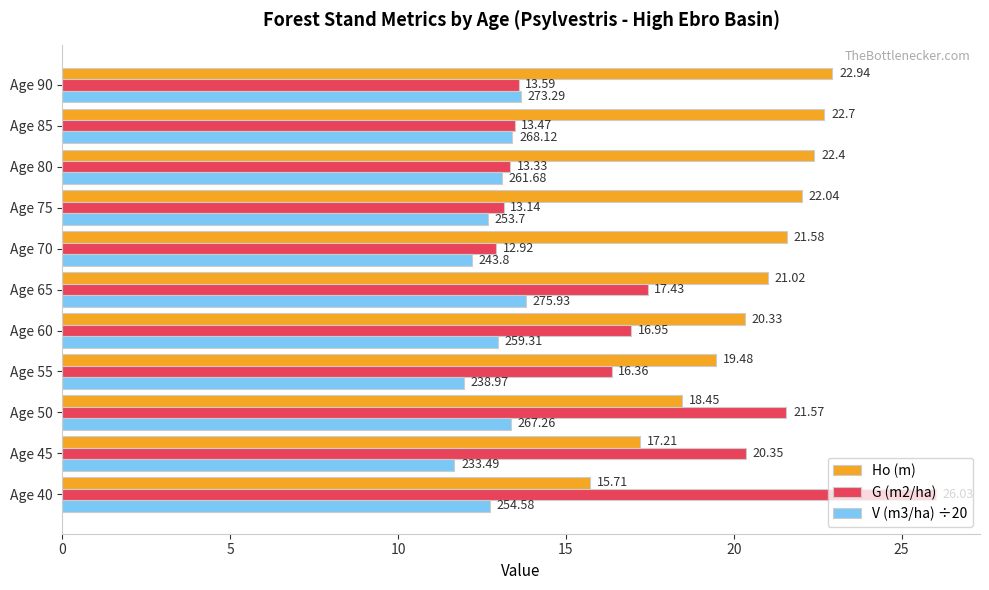

Is the value of Ho (m) at Age 40 greater than the value of G (m2/ha) at Age 60?

No